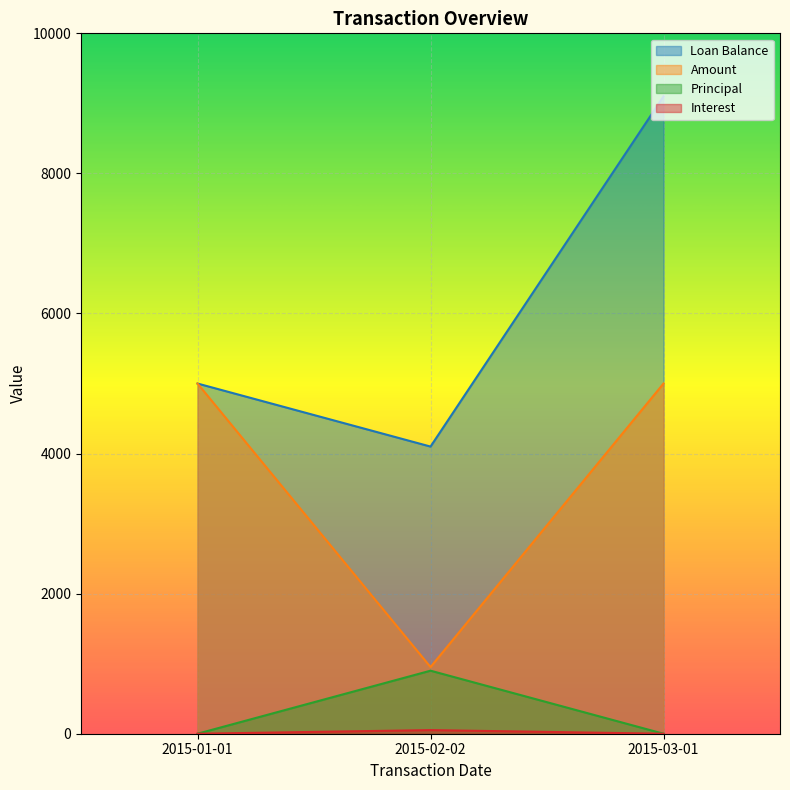

At how many categories does at least one series exceed 9079?

1